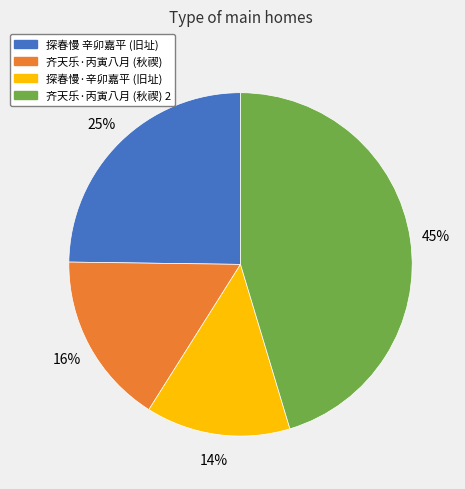

Is there any slice that represents more than half of the pie?

No